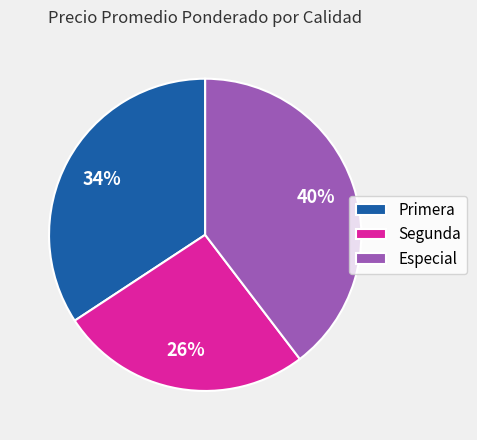

To the nearest percent, what is the average slice percentage?

33%